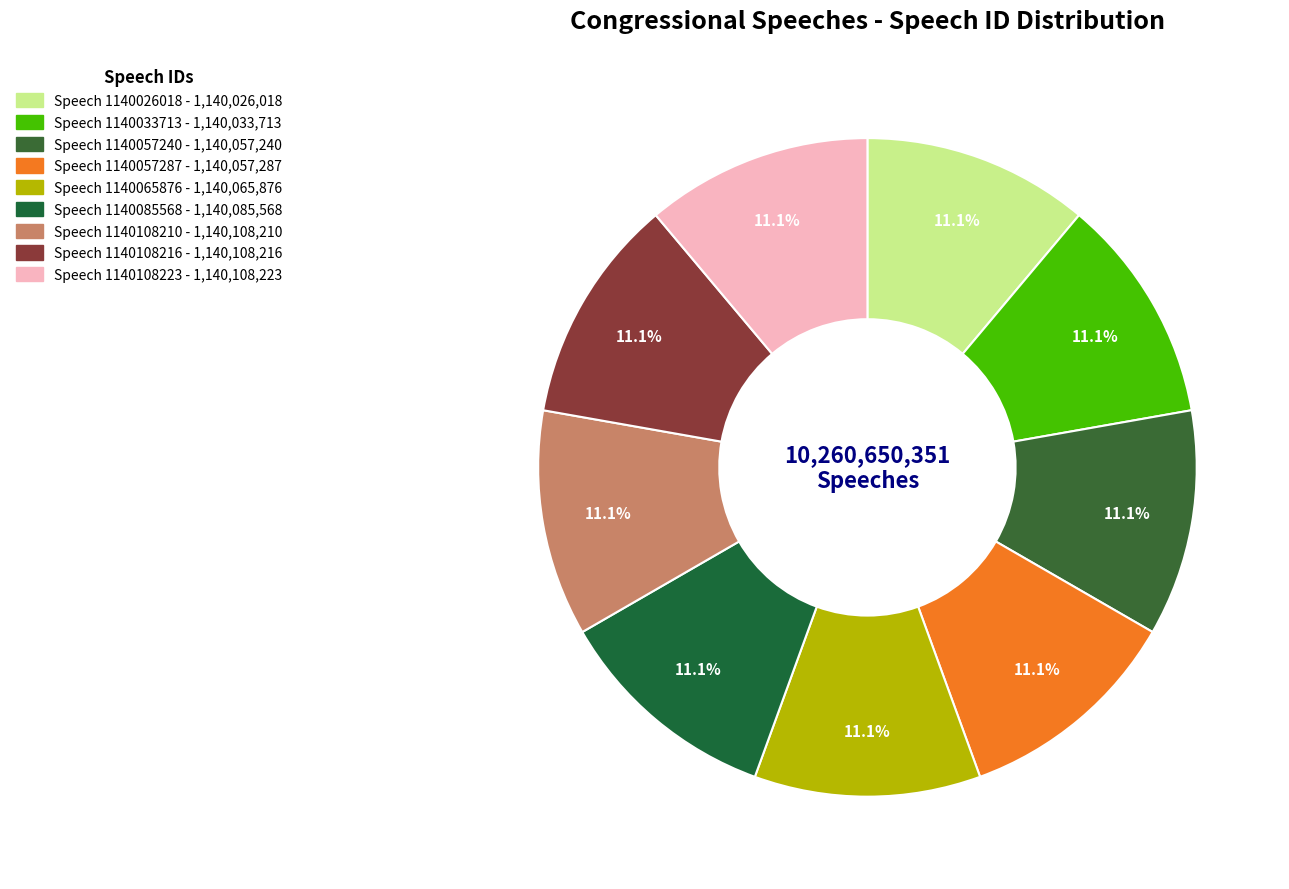

Is there any slice that represents more than half of the pie?

No